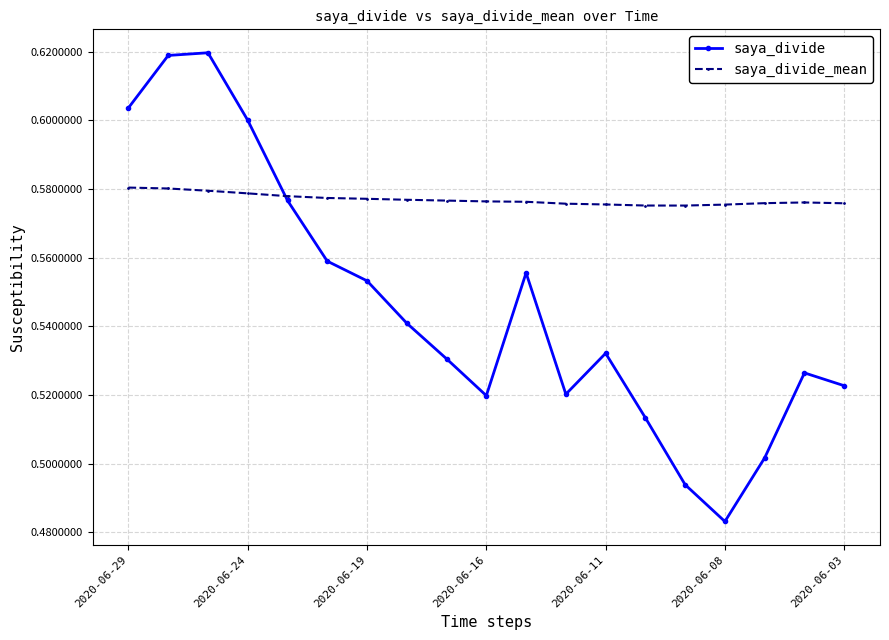

Which series has the largest range (max minus min)?

saya_divide